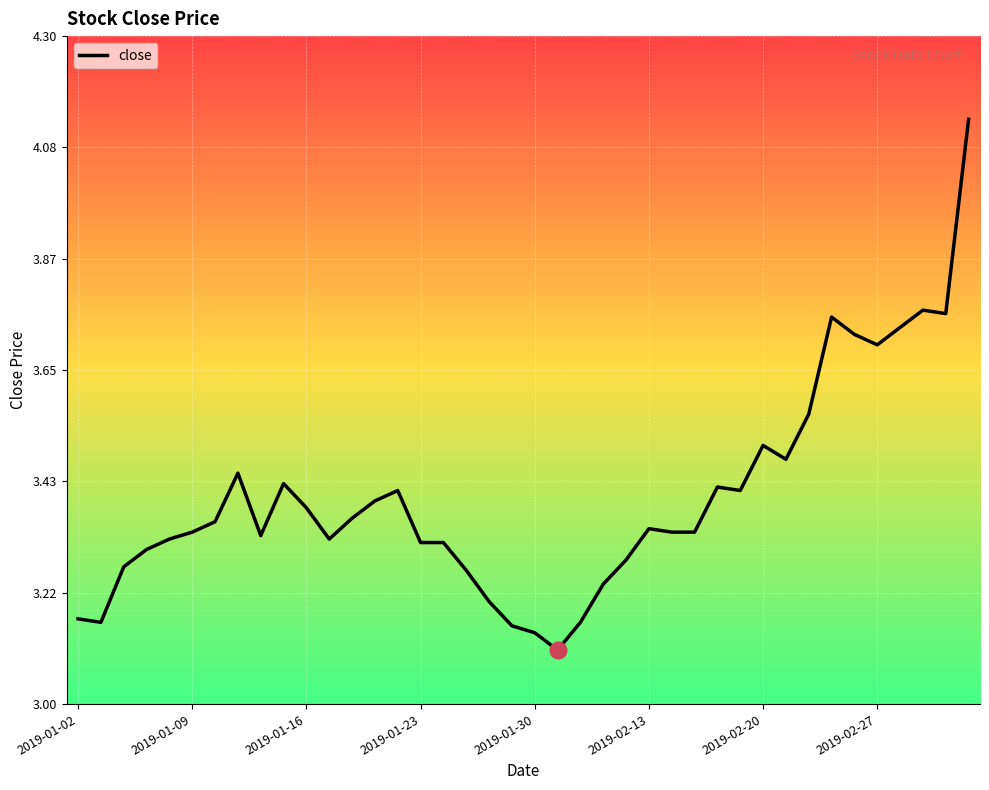

Does the chart have visible grid lines?

Yes